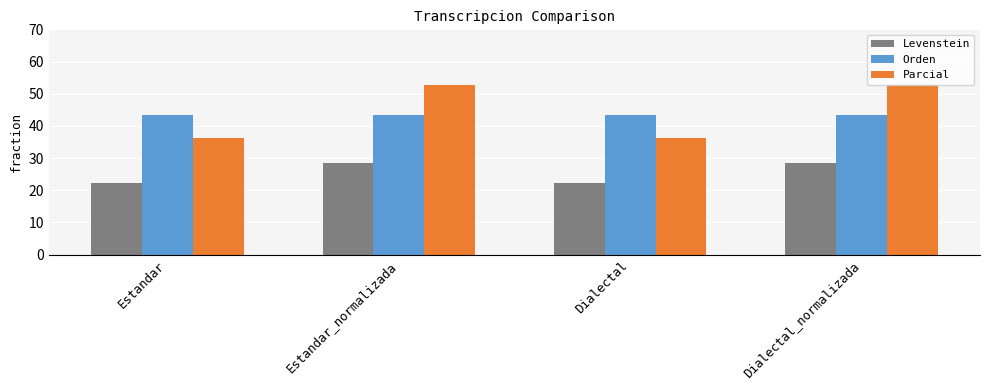

What position from the left is Estandar_normalizada?

2